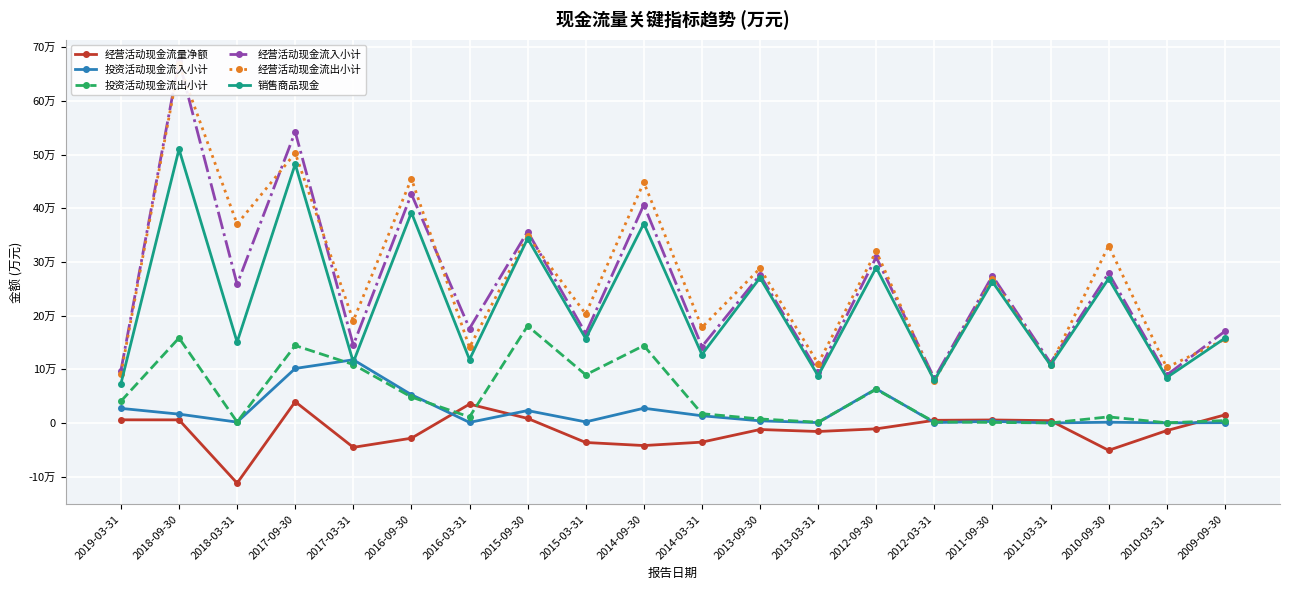

What are all the series names shown in the legend?

经营活动现金流量净额, 投资活动现金流入小计, 投资活动现金流出小计, 经营活动现金流入小计, 经营活动现金流出小计, 销售商品现金